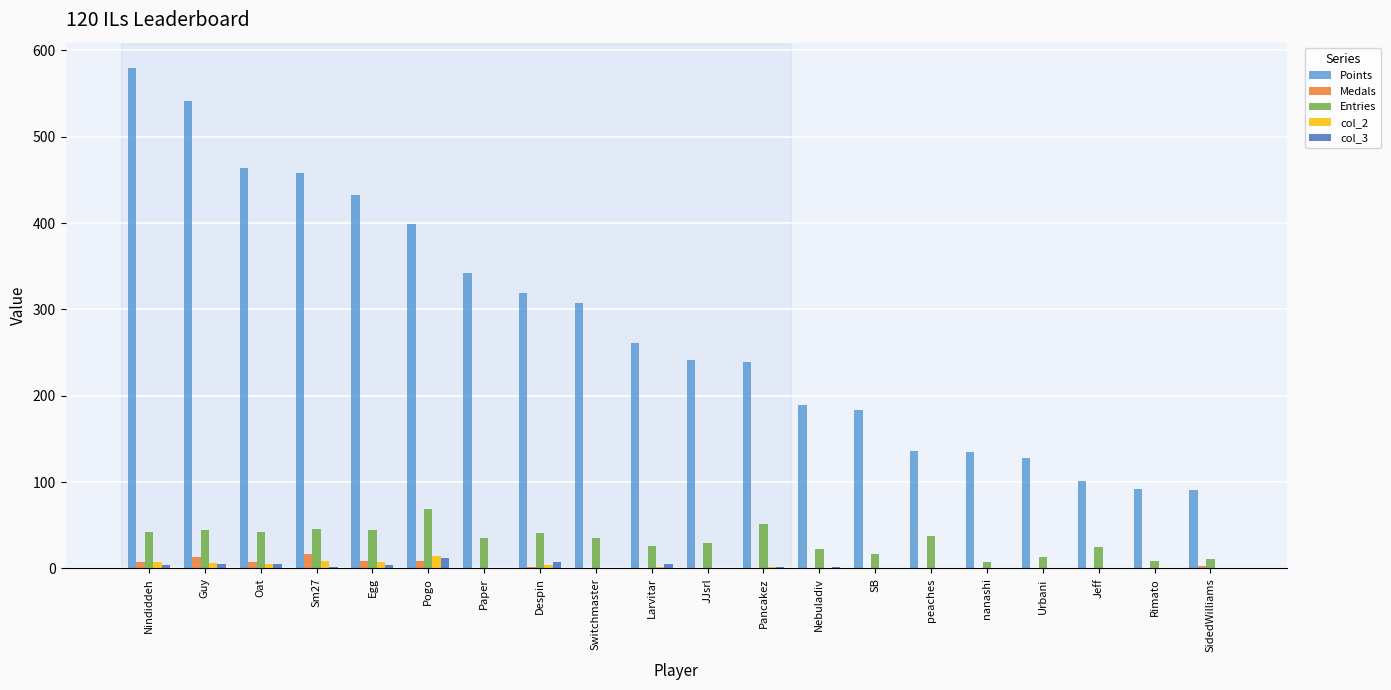

At which label does col_2 reach its peak?

Pogo